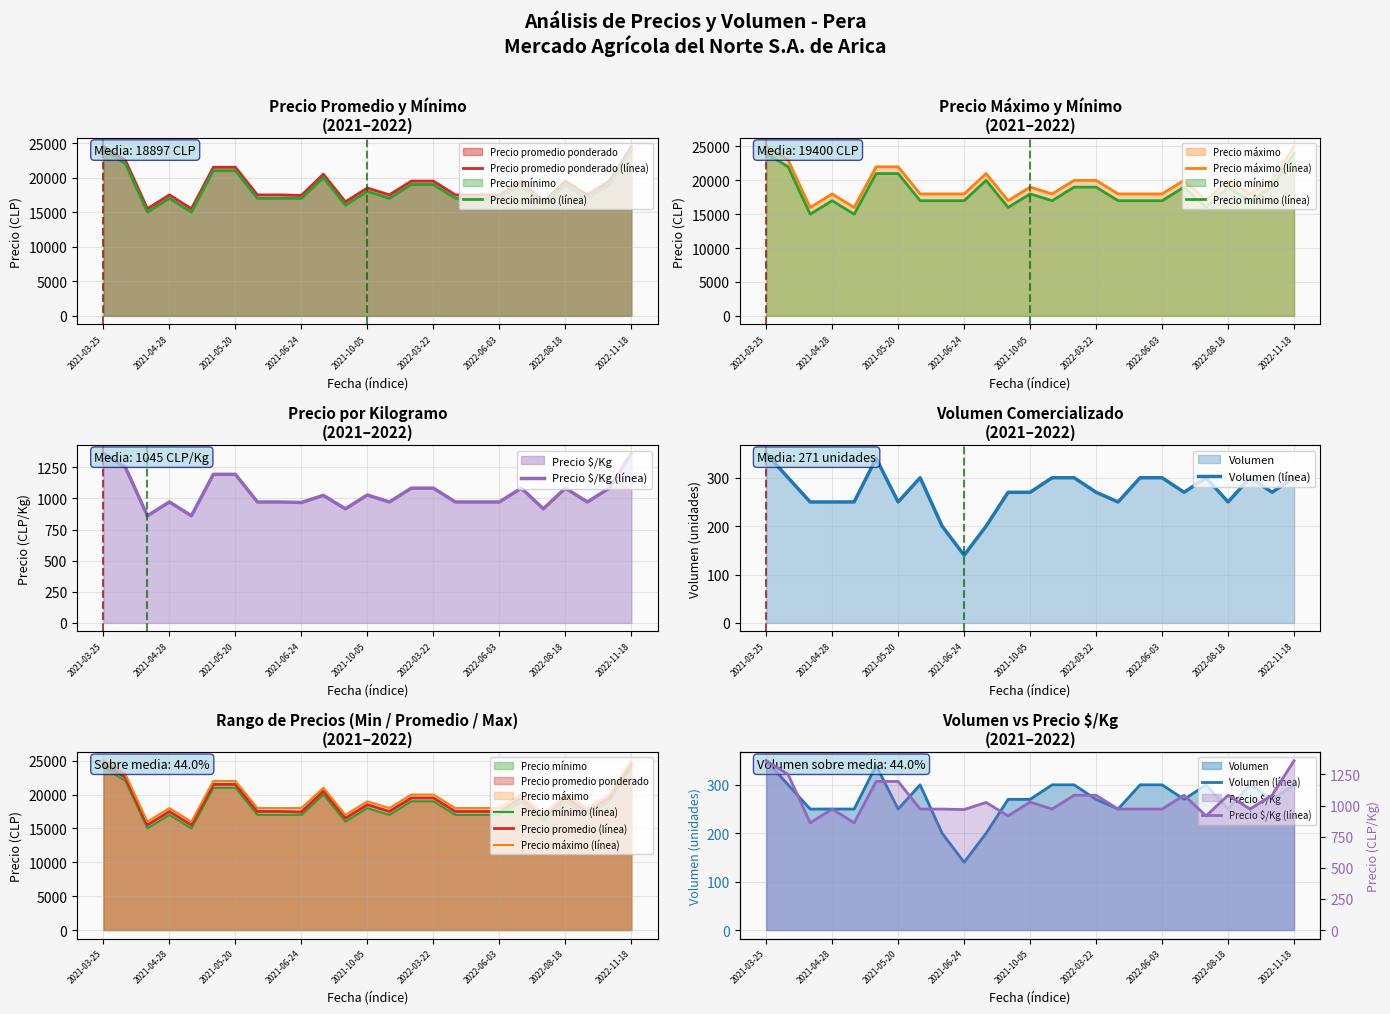

At how many categories does at least one series exceed 19499?

11